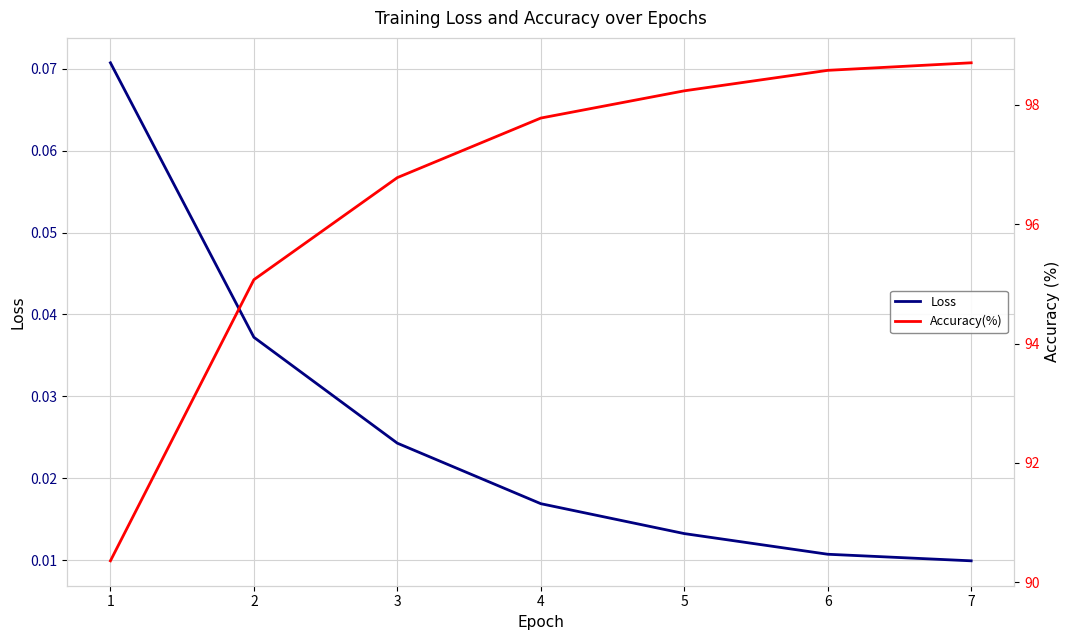

Rank the series by their maximum value, from highest to lowest.

Accuracy(%), Loss